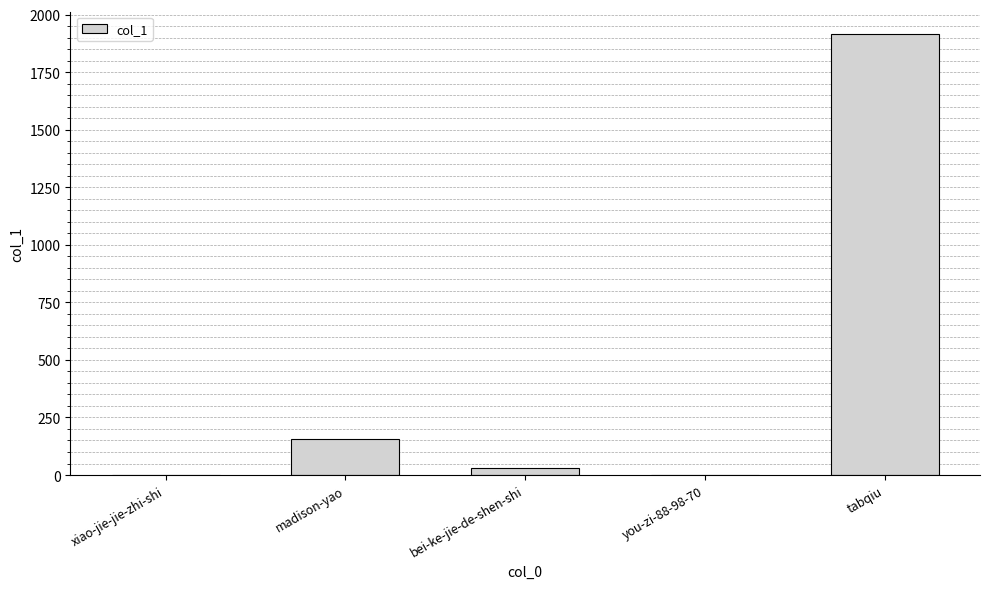

Read the value at madison-yao, to the nearest 10.

160